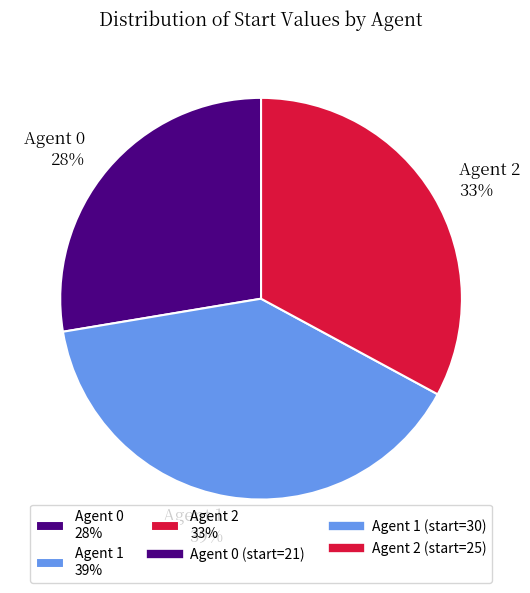

To the nearest percent, what is the average slice percentage?

33%